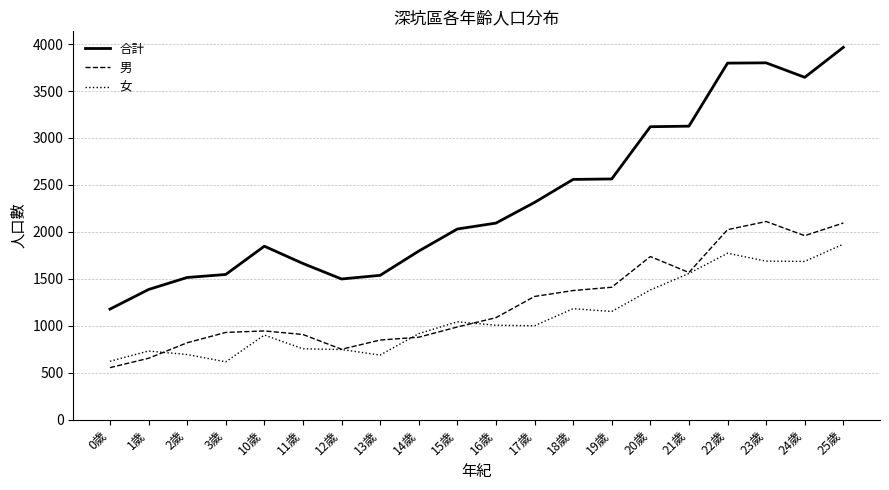

What is the difference between the 合計 values at 12歲 and 19歲?

1065